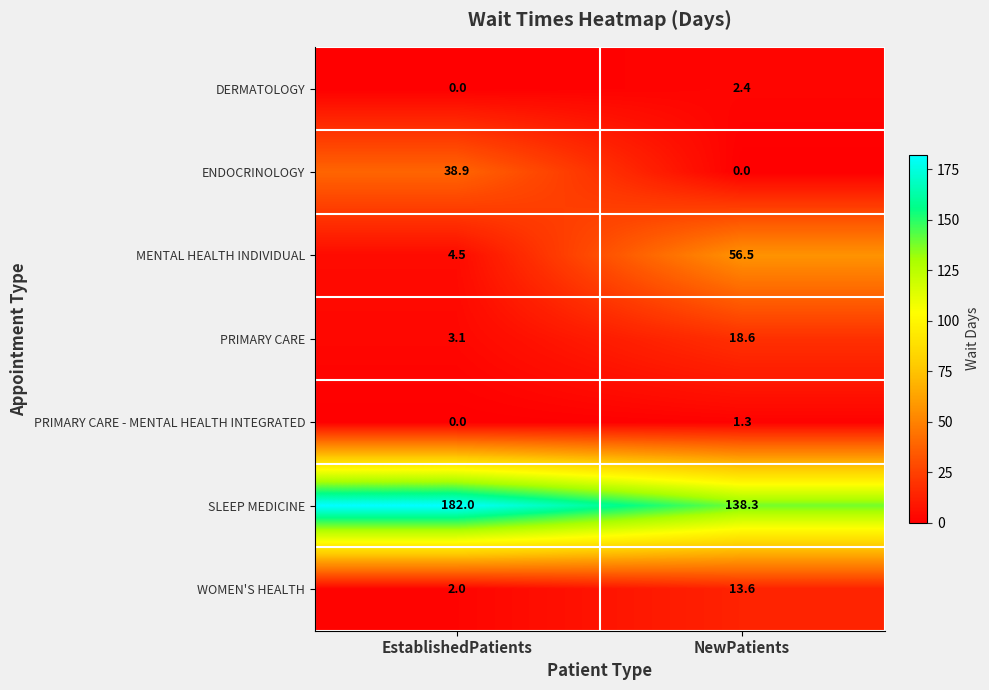

Count the number of data series in this chart.

7